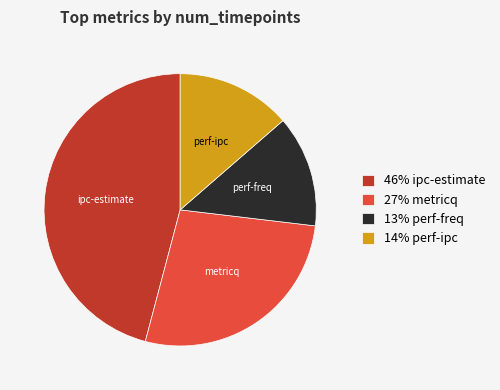

Which has a higher value, perf-ipc or metricq?

metricq